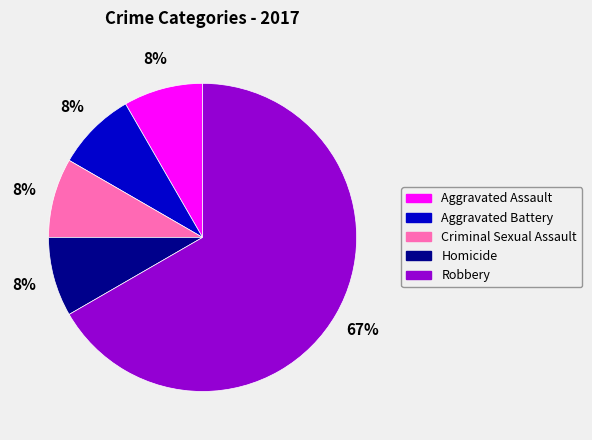

To the nearest percent, what percentage of the pie is Aggravated Assault?

8%